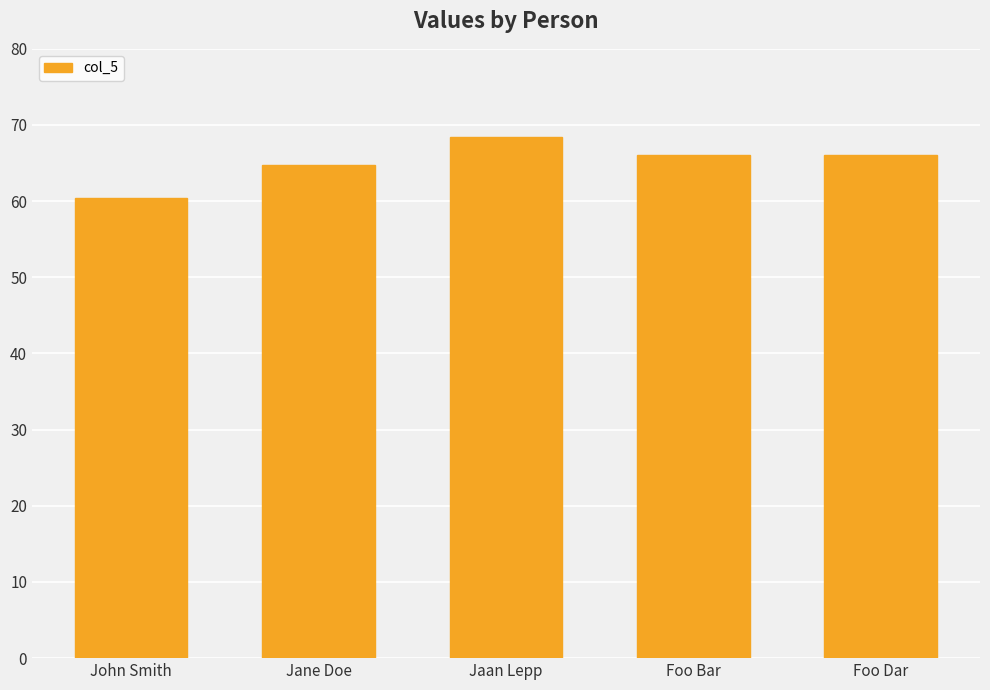

What is the change in value from Jaan Lepp to Foo Bar?

-2.4